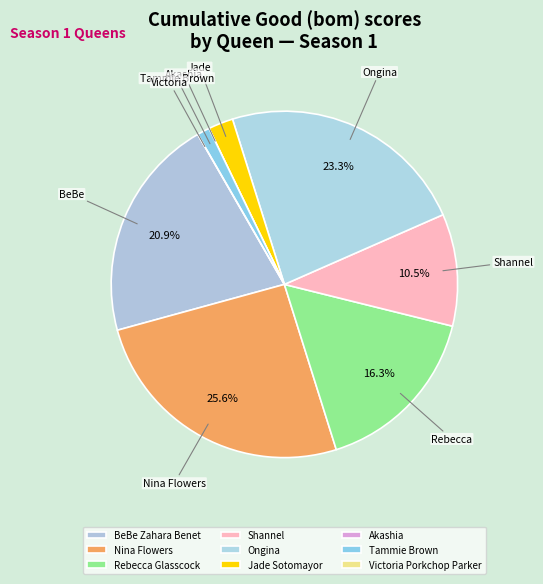

How many slices are in this pie chart?

9